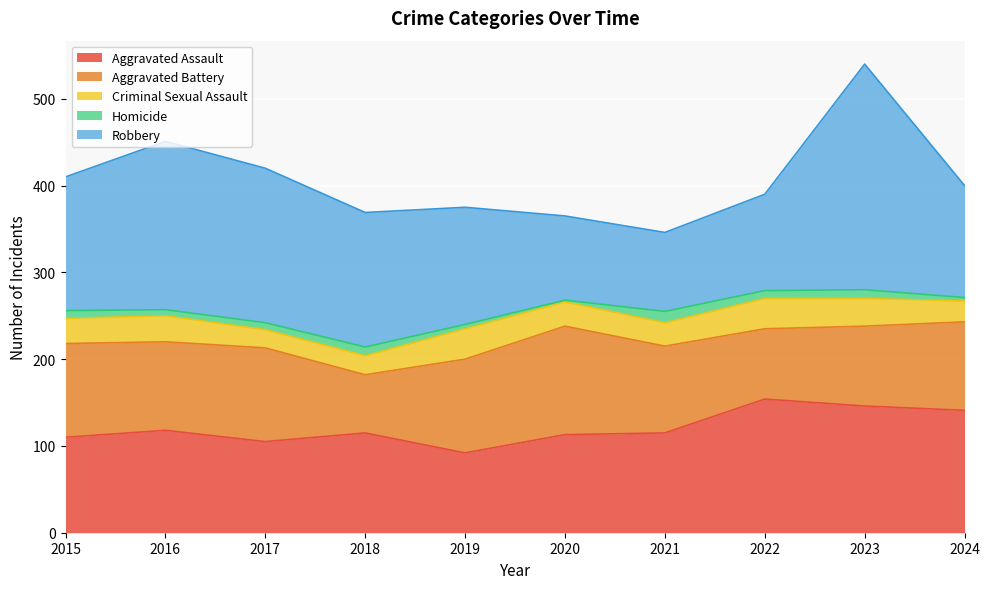

The Aggravated Battery series shows 102 at 2016. True or false?

True